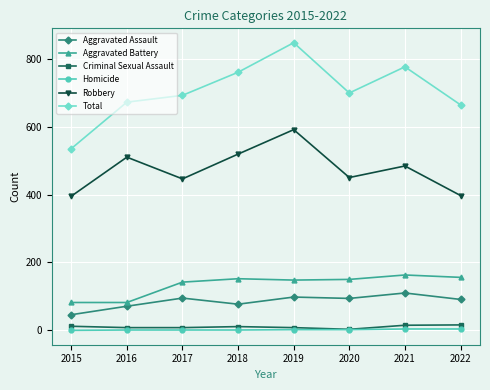

At how many categories does at least one series exceed 119?

8